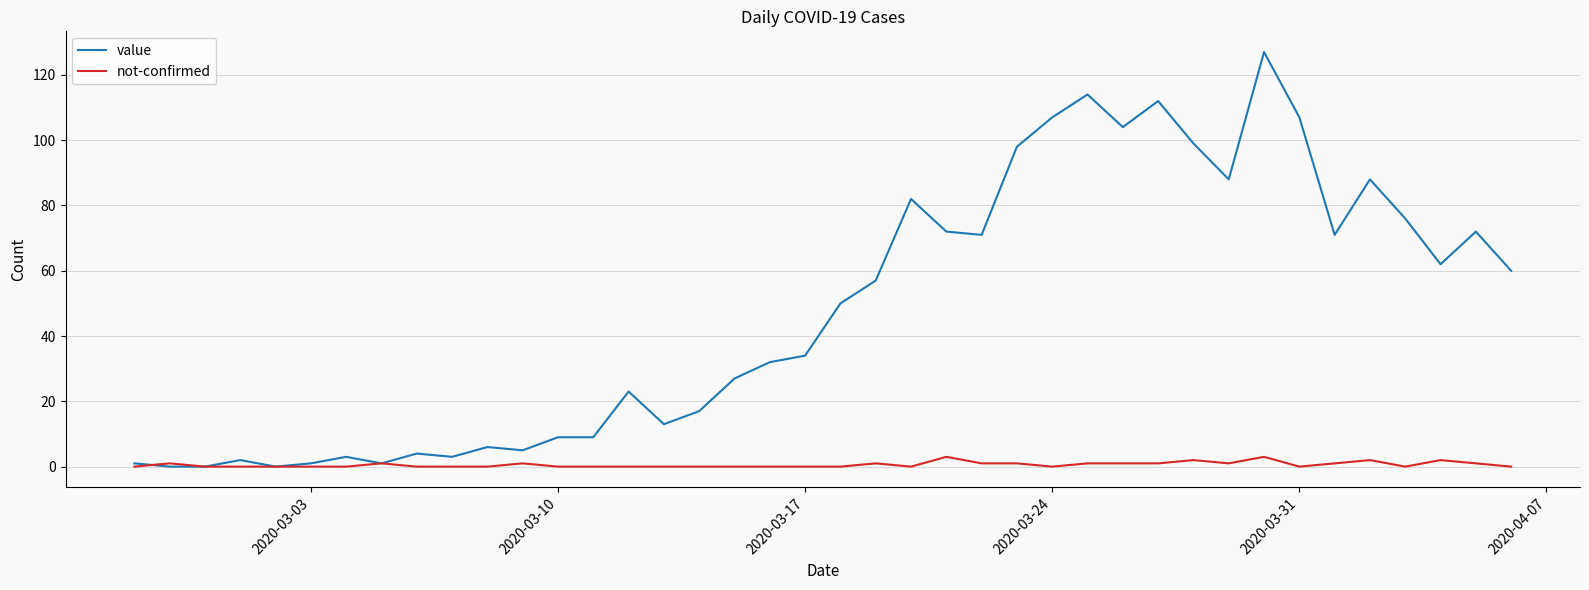

Which series has the largest total across all categories?

value